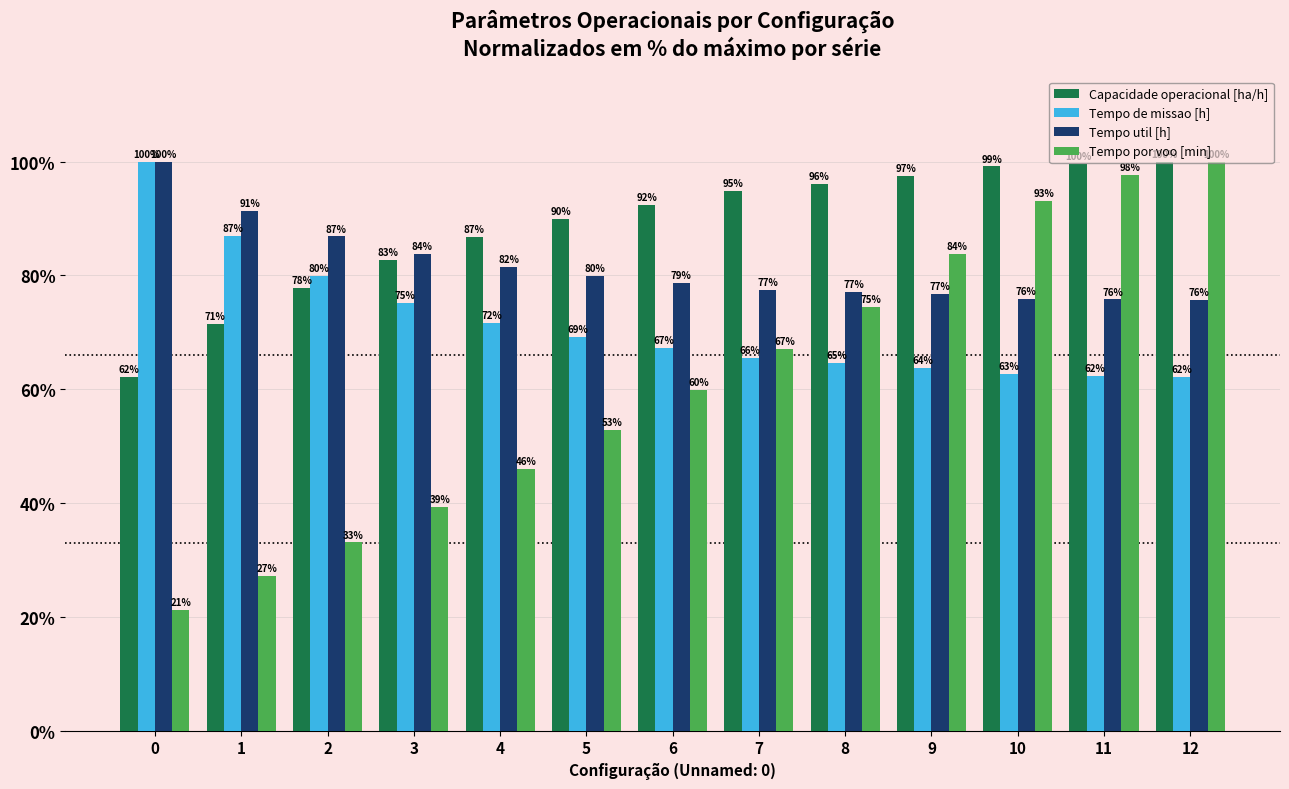

Is it true that Capacidade operacional [ha/h] equals 44.5 at 11?

False